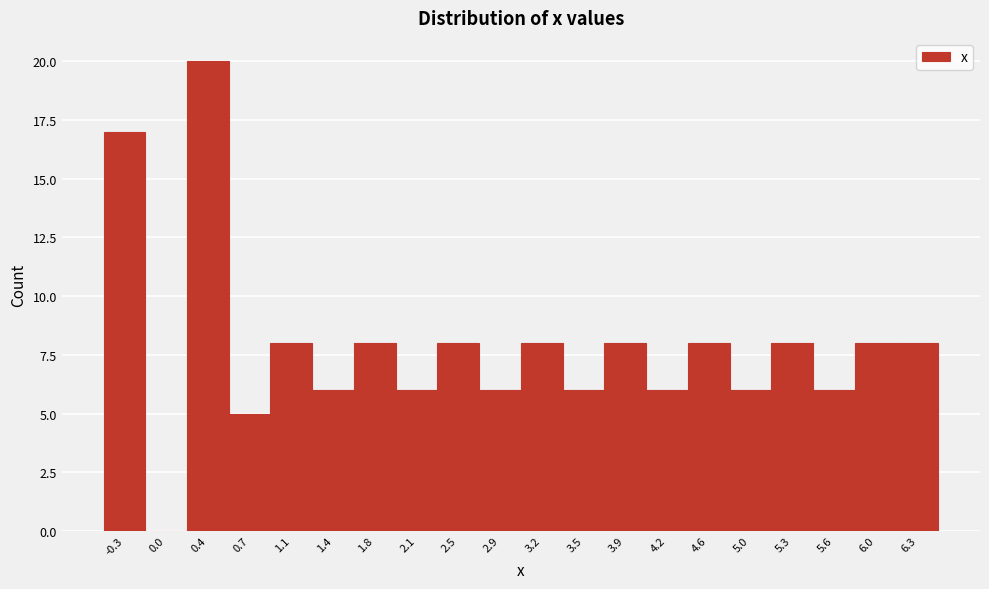

Reading left to right, transcribe all the data shown in this chart.

-0.3=17	0.0=0	0.4=20	0.7=5	1.1=8	1.4=6	1.8=8	2.1=6	2.5=8	2.9=6	3.2=8	3.5=6	3.9=8	4.2=6	4.6=8	5.0=6	5.3=8	5.6=6	6.0=8	6.3=8